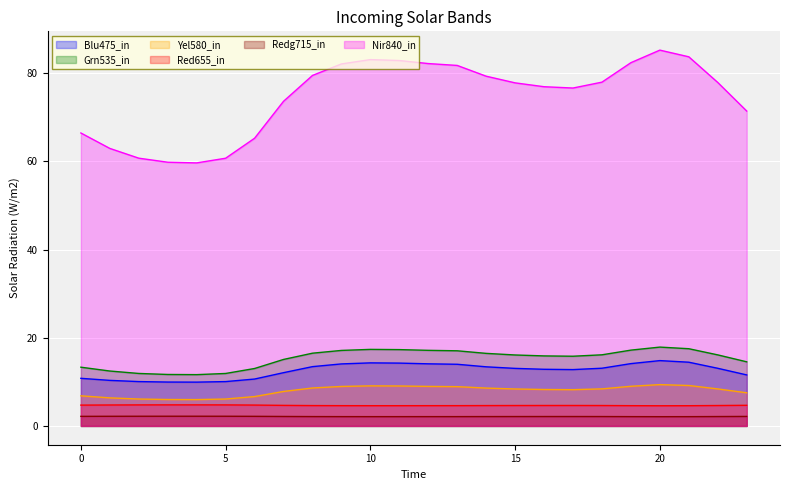

Reading left to right, extract all data points from this chart.

col_1: 10.8	10.3	10.1	10.0	9.9	10.1	10.6	12.1	13.4	14.1	14.3	14.2	14.1	14.0	13.4	13.1	12.8	12.8	13.1	14.1	14.8	14.5	13.1	11.6
col_2: 13.3	12.5	11.9	11.7	11.6	11.9	13.0	15.1	16.5	17.1	17.4	17.3	17.1	17.0	16.5	16.1	15.9	15.8	16.1	17.2	17.9	17.5	16.1	14.5
col_3: 6.8	6.4	6.1	6.0	6.0	6.1	6.7	7.8	8.6	9.0	9.1	9.1	9.0	8.9	8.6	8.4	8.3	8.2	8.4	9.0	9.4	9.2	8.4	7.5
col_4: 4.7	4.7	4.8	4.8	4.8	4.8	4.7	4.7	4.6	4.6	4.6	4.6	4.6	4.6	4.6	4.6	4.6	4.6	4.6	4.6	4.6	4.6	4.6	4.7
col_6: 2.2	2.2	2.2	2.2	2.2	2.2	2.2	2.1	2.1	2.1	2.1	2.1	2.1	2.1	2.1	2.1	2.1	2.1	2.1	2.1	2.1	2.1	2.1	2.2
col_8: 66.4	62.9	60.7	59.8	59.6	60.7	65.2	73.6	79.5	82.1	83.1	82.9	82.2	81.7	79.3	77.8	76.9	76.6	78.0	82.4	85.2	83.7	77.9	71.4